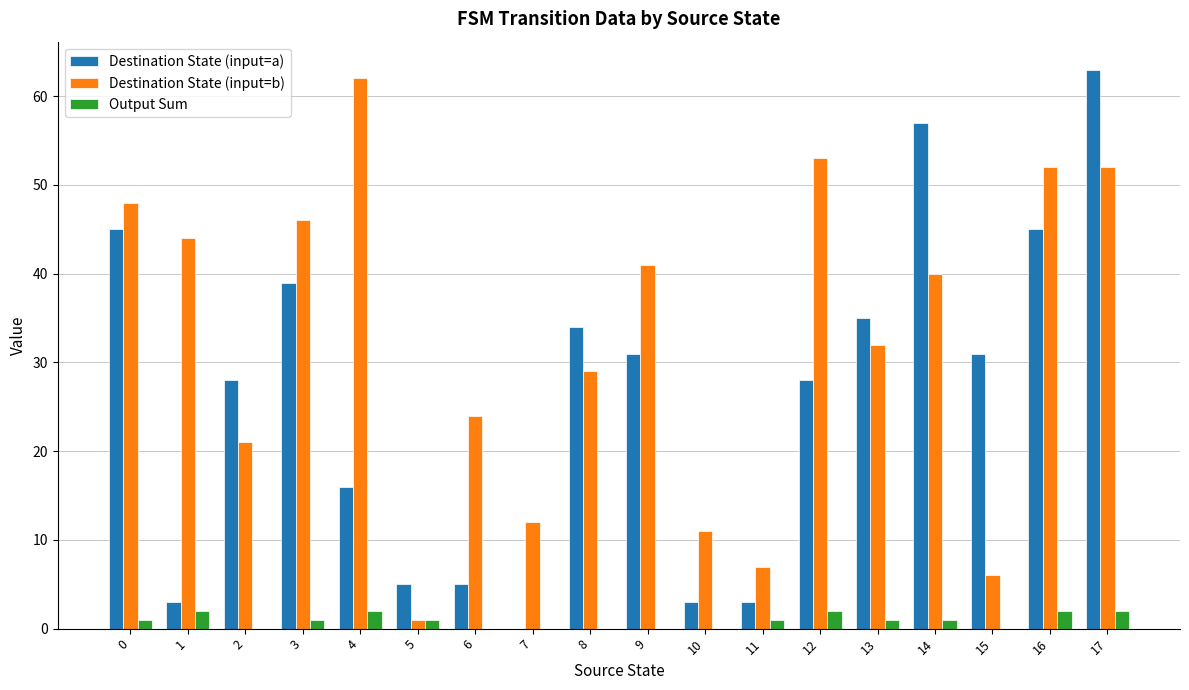

Where is Destination State (input=b) nearest to the value 31?

13